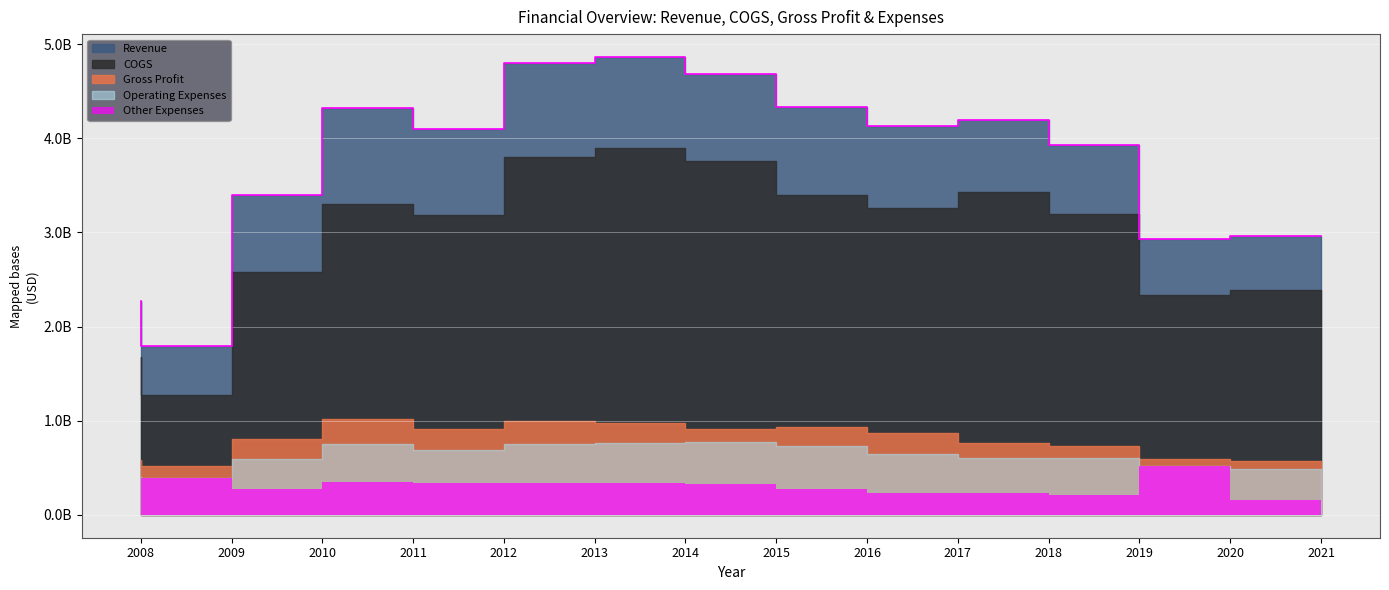

How many data points in Revenue are above 4131400000?

6